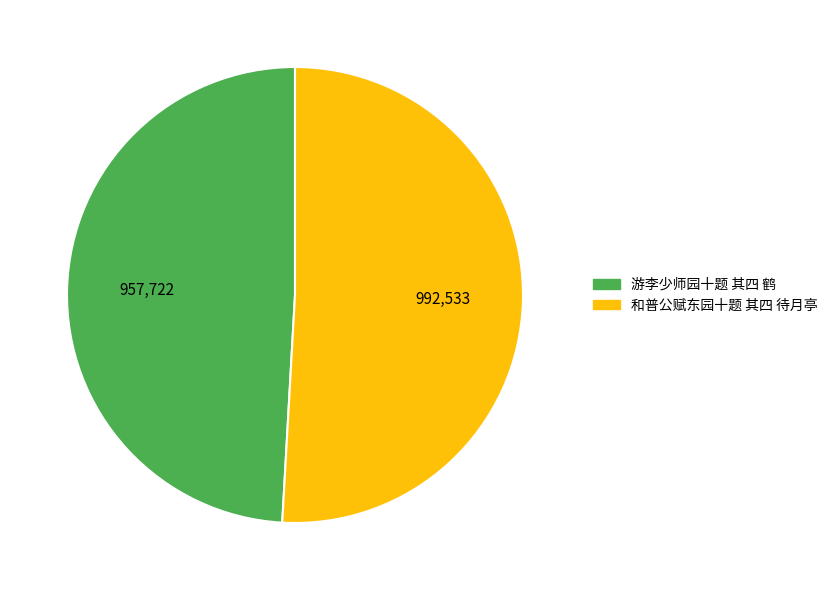

Count the number of slices in the pie.

2